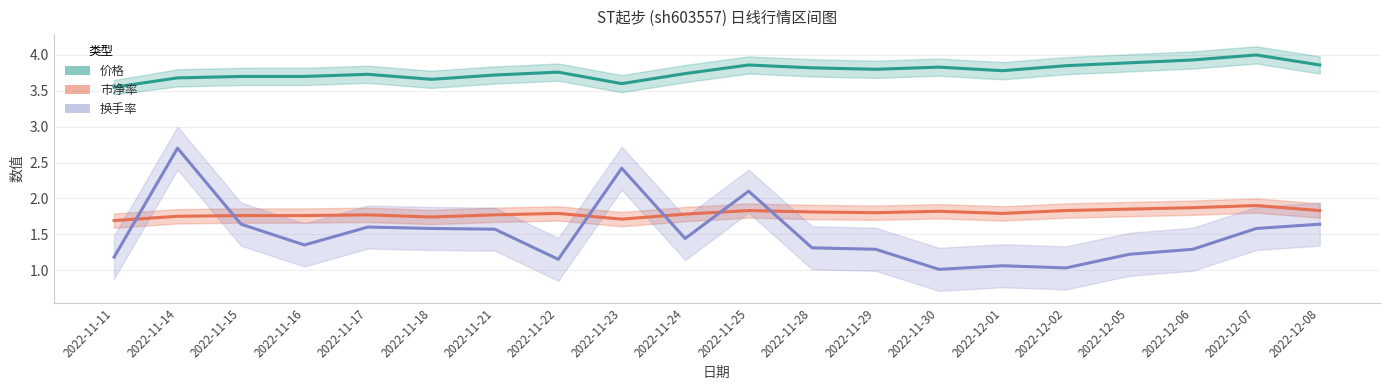

At which category does 换手率 reach its first local peak?

2022-11-14